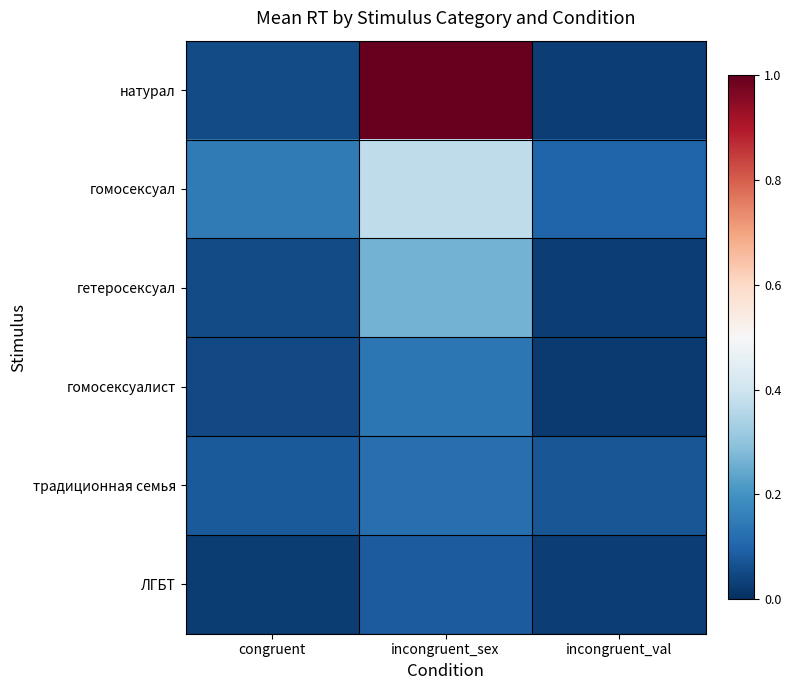

Reading right to left, extract all data points from this chart.

натурал: incongruent_val=0.0	incongruent_sex=1.0	congruent=0.1
гомосексуал: incongruent_val=0.1	incongruent_sex=0.4	congruent=0.1
гетеросексуал: incongruent_val=0.0	incongruent_sex=0.3	congruent=0.1
гомосексуалист: incongruent_val=0.0	incongruent_sex=0.1	congruent=0.0
традиционная семья: incongruent_val=0.1	incongruent_sex=0.1	congruent=0.1
ЛГБТ: incongruent_val=0.0	incongruent_sex=0.1	congruent=0.0